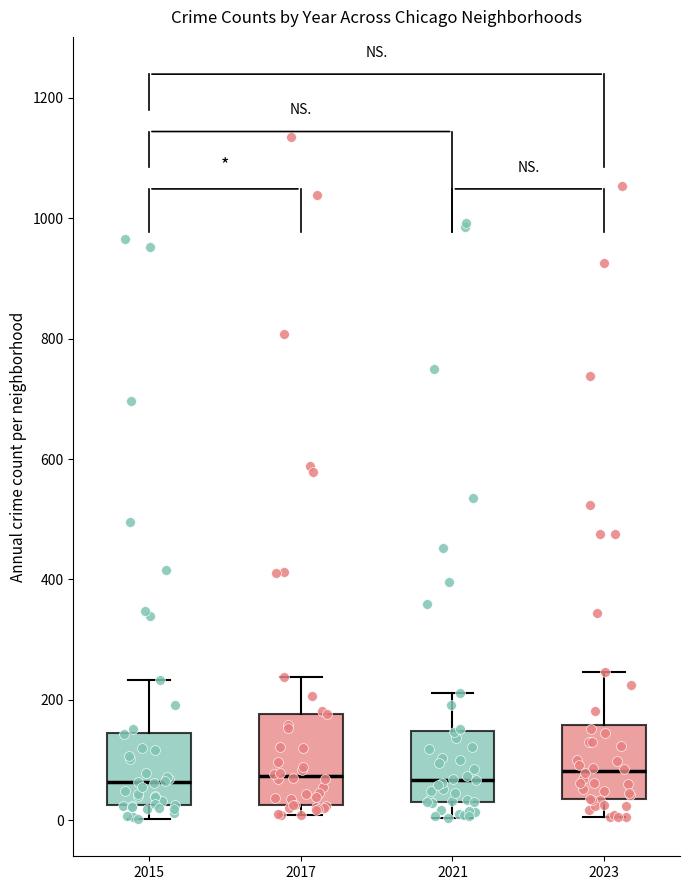

Where does the upper whisker of the box at x = 2017 end on the y-axis? The values are not printed on the chart, so give them approximately, as read against the axis.

240